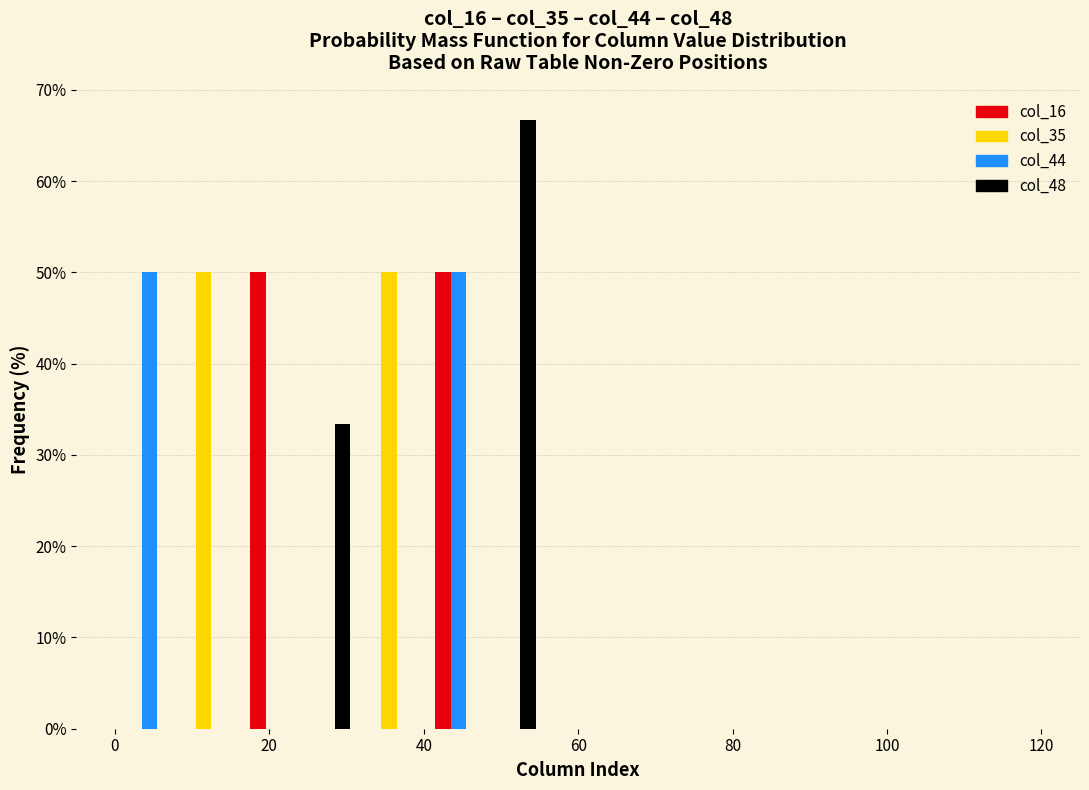

Reading left to right, list every range on the x-axis with the height of the bar of each series over it. The values are not printed on the chart, so give them approximately, as read against the axis.

0 to 8: col_16=0	col_35=0	col_44=50	col_48=0
8 to 16: col_16=0	col_35=50	col_44=0	col_48=0
16 to 24: col_16=50	col_35=0	col_44=0	col_48=0
24 to 32: col_16=0	col_35=0	col_44=0	col_48=33
32 to 40: col_16=0	col_35=50	col_44=0	col_48=0
40 to 48: col_16=50	col_35=0	col_44=50	col_48=0
48 to 56: col_16=0	col_35=0	col_44=0	col_48=67
56 to 64: col_16=0	col_35=0	col_44=0	col_48=0
64 to 72: col_16=0	col_35=0	col_44=0	col_48=0
72 to 80: col_16=0	col_35=0	col_44=0	col_48=0
80 to 88: col_16=0	col_35=0	col_44=0	col_48=0
88 to 96: col_16=0	col_35=0	col_44=0	col_48=0
96 to 104: col_16=0	col_35=0	col_44=0	col_48=0
104 to 112: col_16=0	col_35=0	col_44=0	col_48=0
112 to 120: col_16=0	col_35=0	col_44=0	col_48=0